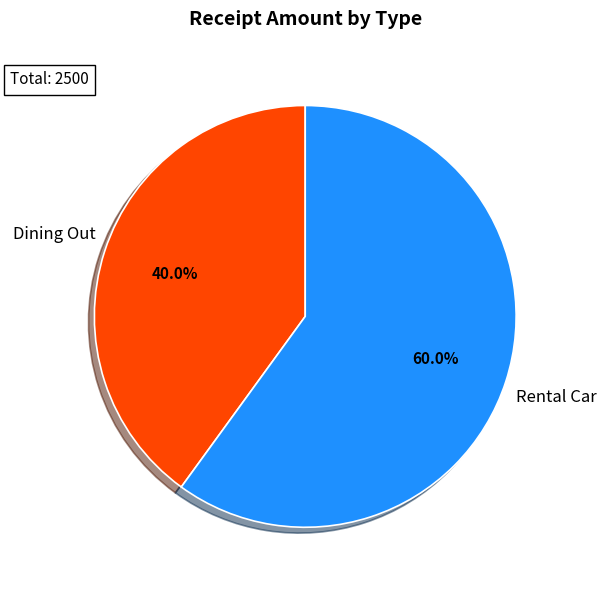

Which slice is the smallest?

Dining Out